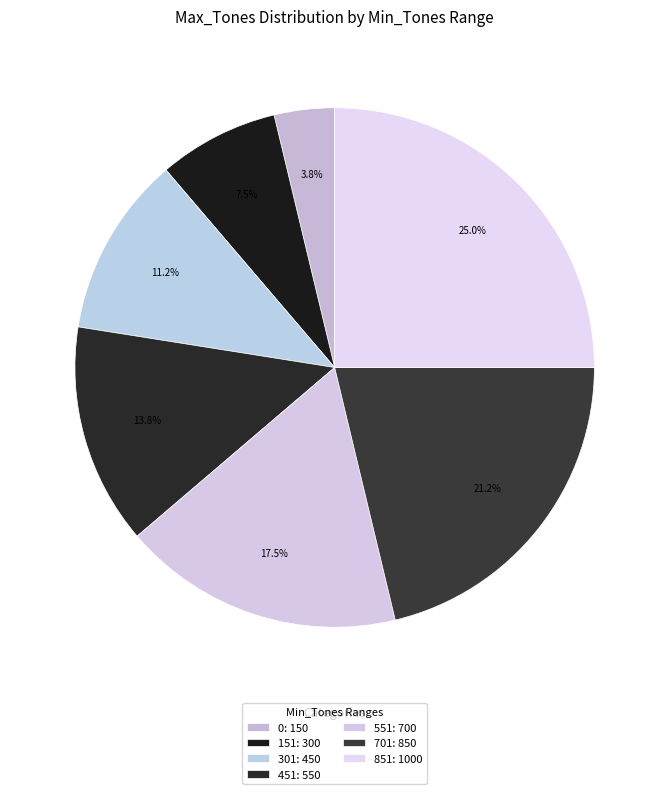

To the nearest percent, what is the combined percentage of 0 and 151?

11%